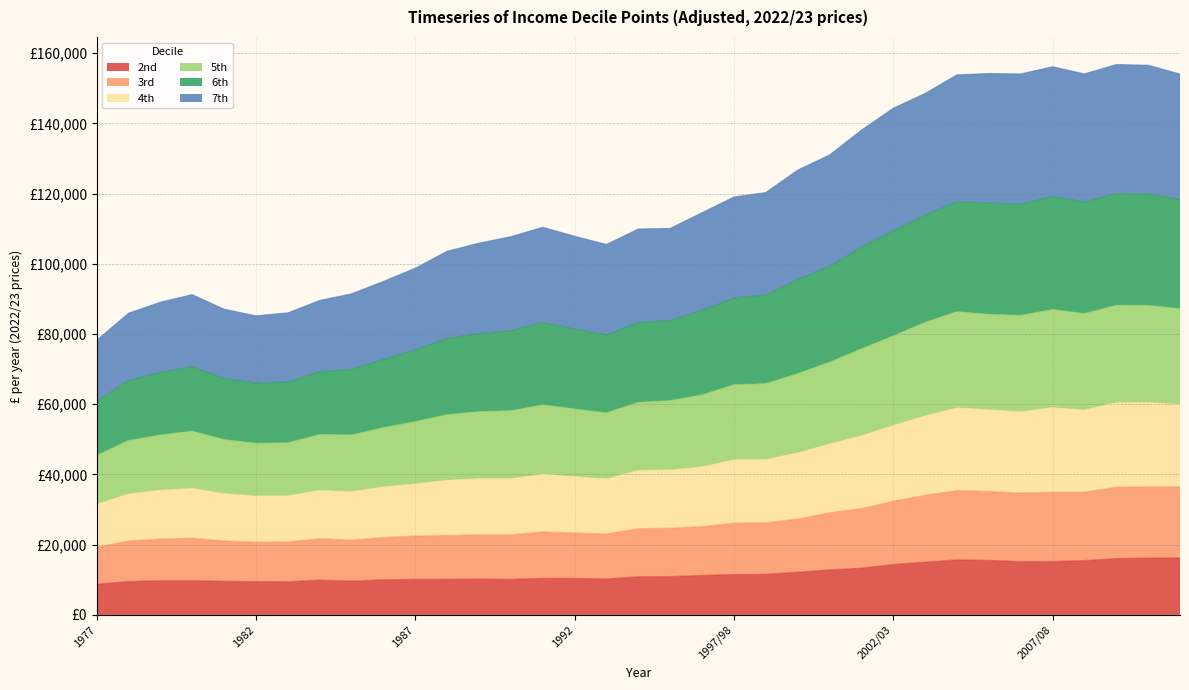

True or false: 3rd and 2nd intersect in this chart.

False